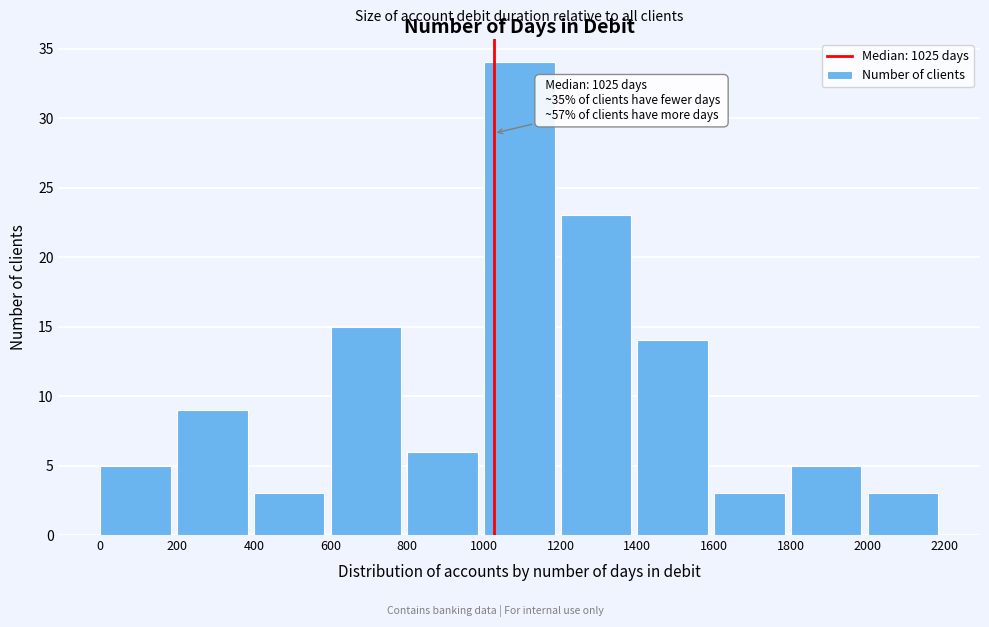

Which range on the x-axis has the tallest bar?

1000 to 1200